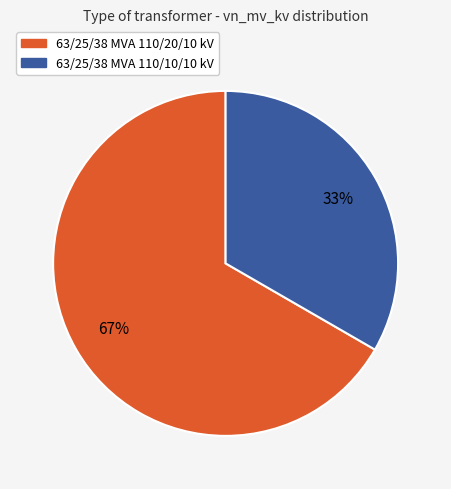

Between 63/25/38 MVA 110/10/10 kV and 63/25/38 MVA 110/20/10 kV, which is larger?

63/25/38 MVA 110/20/10 kV